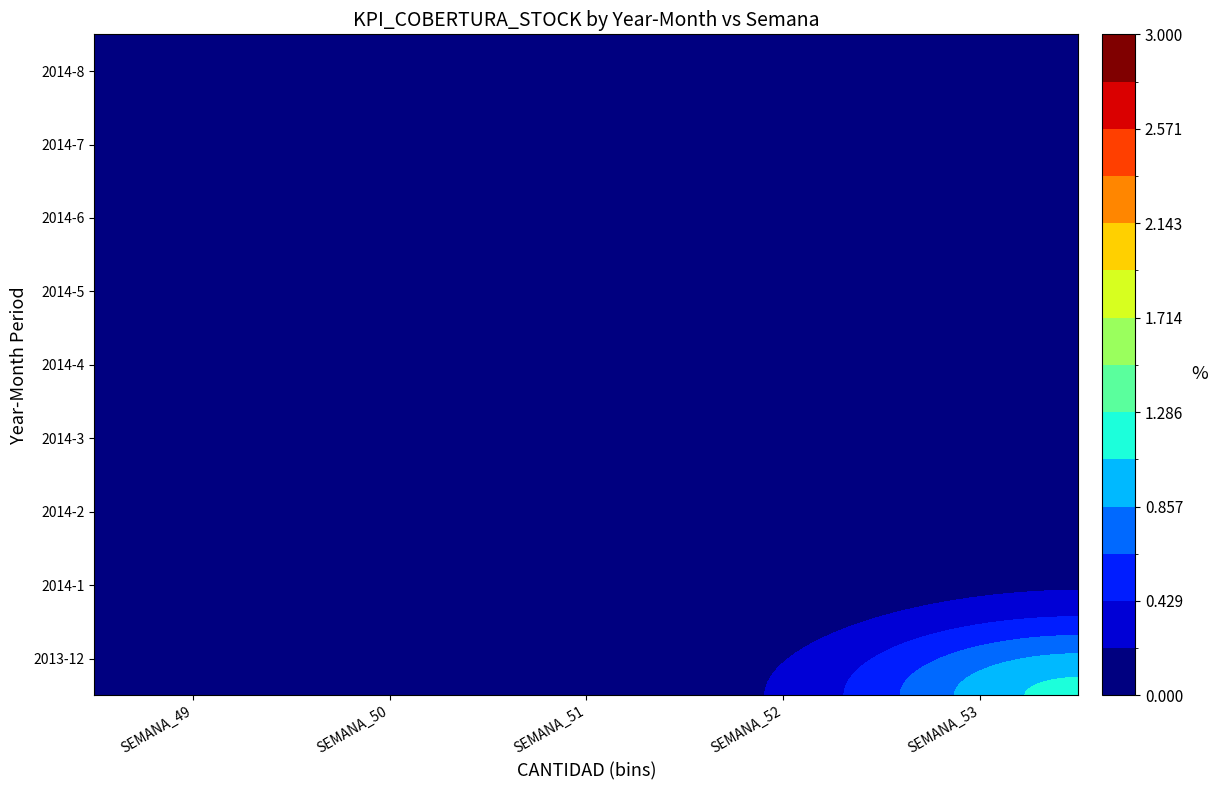

Which series has the largest range (max minus min)?

2013-12